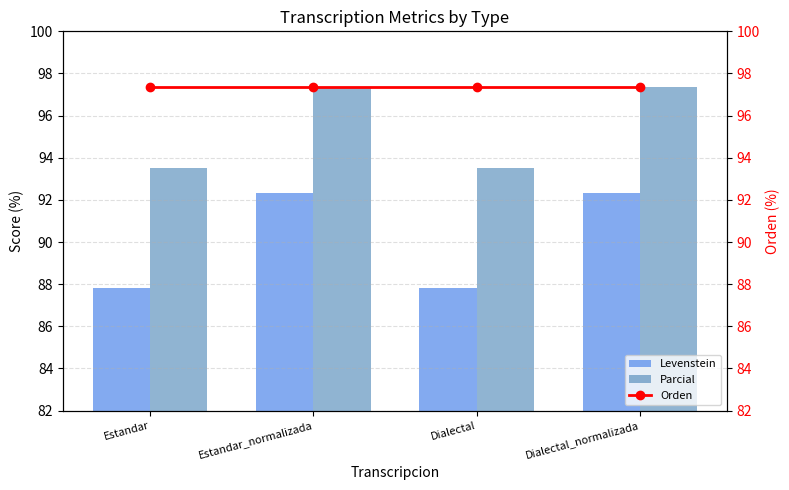

Reading left to right, extract all data points from this chart.

Levenstein: 87.8	92.3	87.8	92.3
Parcial: 93.5	97.4	93.5	97.4
Orden: 97.4	97.4	97.4	97.4